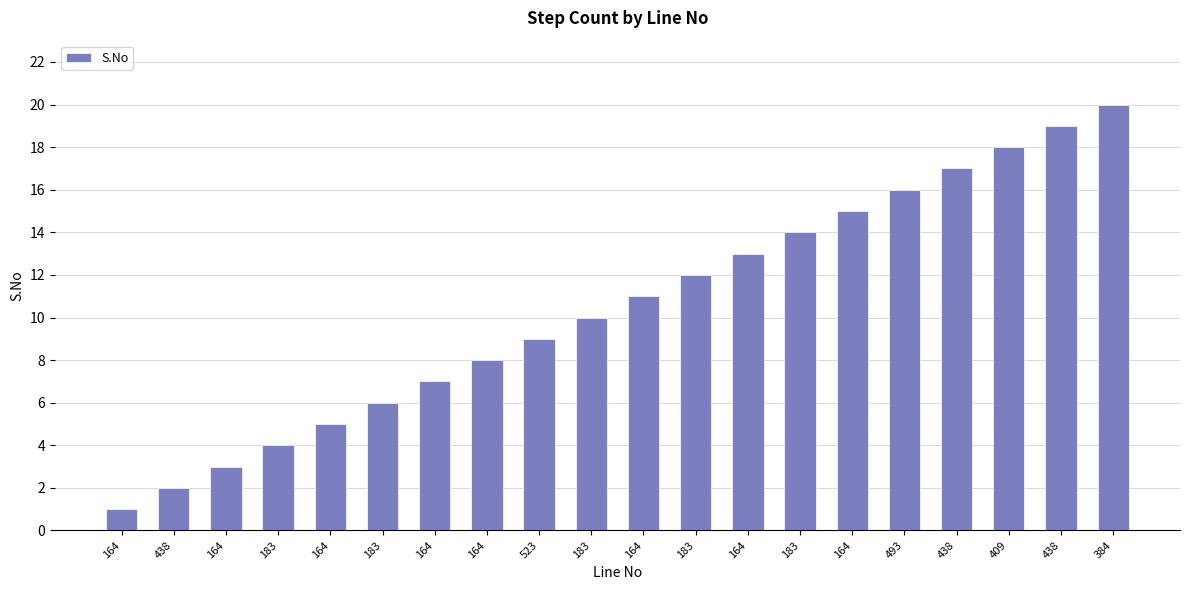

What is the difference between the second highest and minimum values?

18